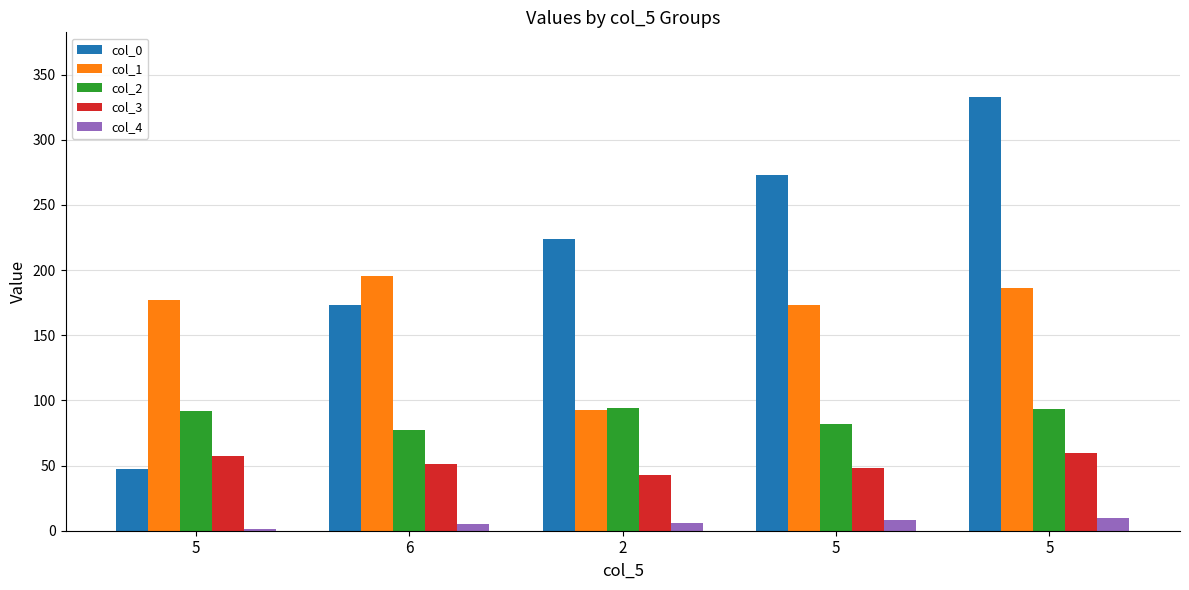

Reading left to right, list all the values displayed in this chart.

col_0: 5=47.1	6=173.5	2=223.8	5=272.8	5=332.6
col_1: 5=176.8	6=195.5	2=92.8	5=172.9	5=186.4
col_2: 5=91.5	6=77.0	2=94.1	5=81.6	5=93.1
col_3: 5=57.5	6=51.0	2=42.6	5=47.8	5=60.0
col_4: 5=1.0	6=5.0	2=6.0	5=8.0	5=10.0